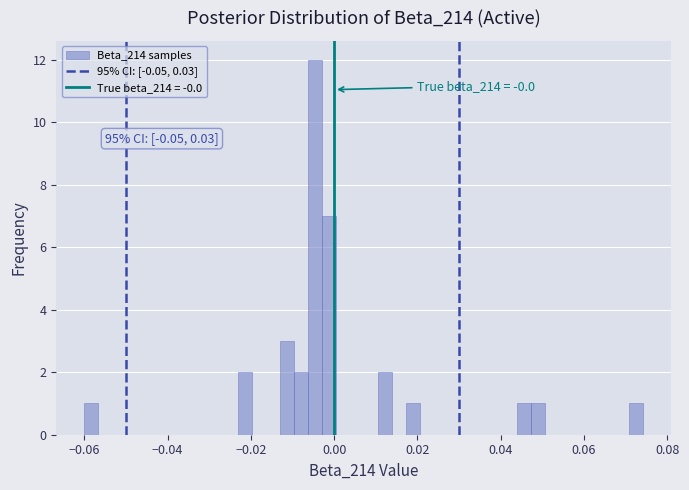

Around what value on the x-axis is the tallest bar? Give the approximate position of its centre, as read against the axis.

-0.004